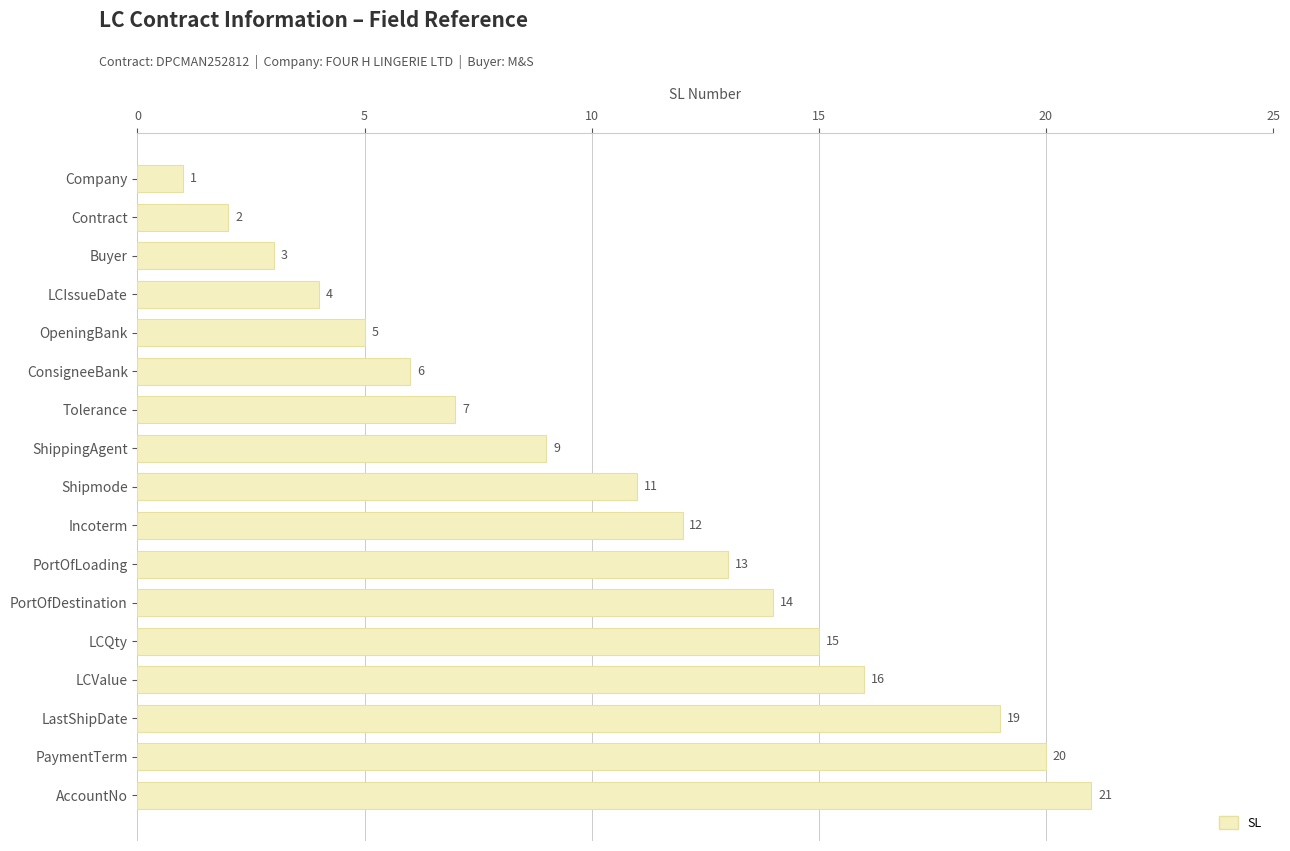

The value at ShippingAgent is 9. True or false?

True